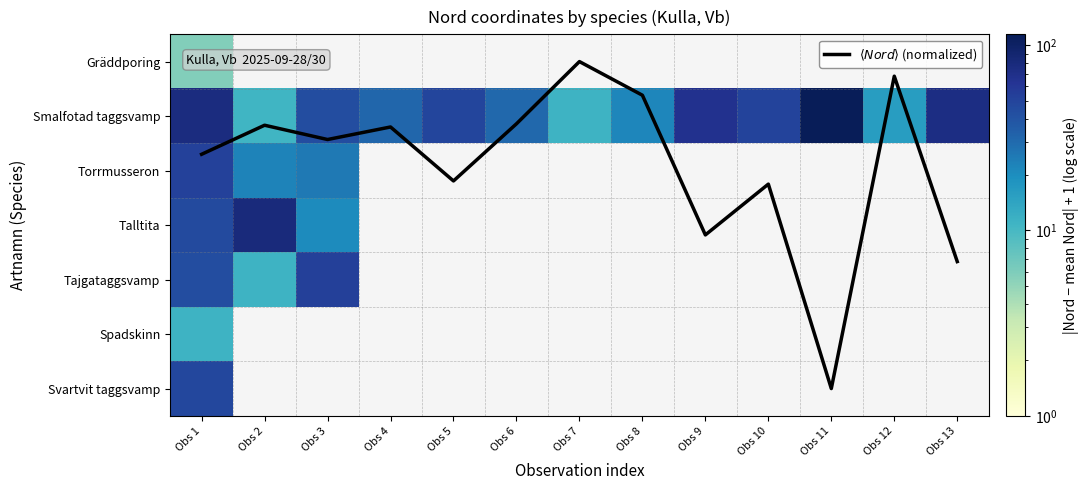

Rank the series by their average value, from lowest to highest.

$\langle Nord \rangle$ (normalized), Gräddporing, Smalfotad taggsvamp, Torrmusseron, Talltita, Tajgataggsvamp, Spadskinn, Svartvit taggsvamp